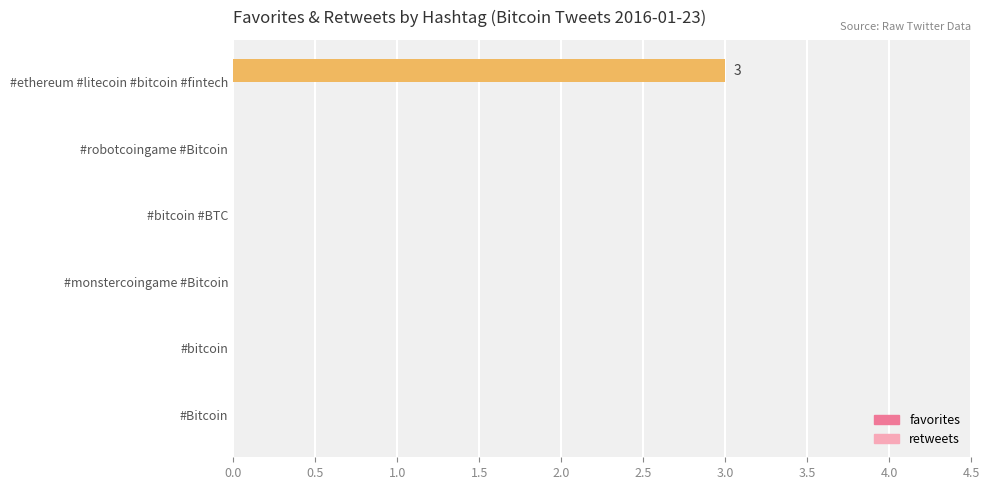

Count the number of categories in the chart.

6